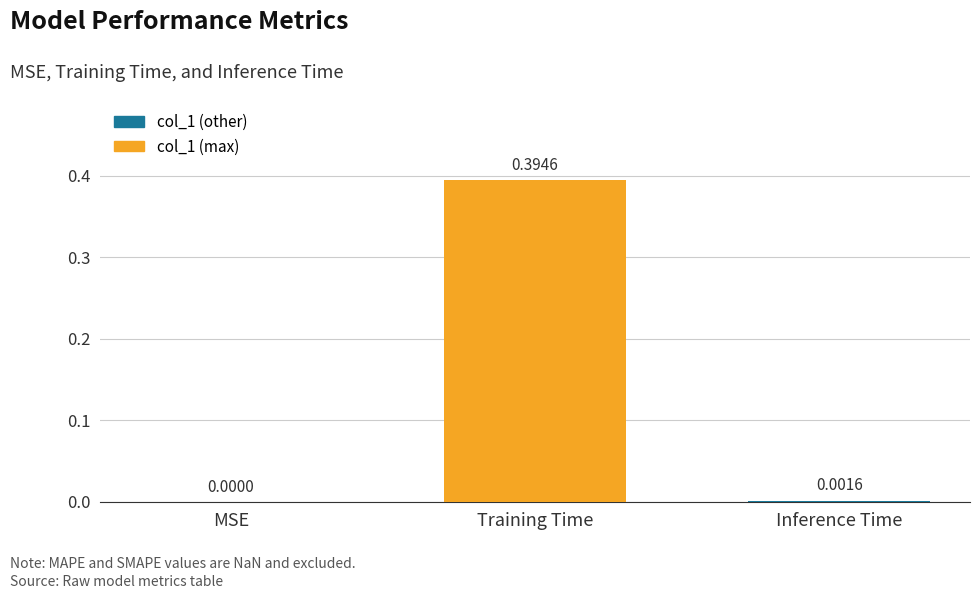

At which category does the chart reach its peak across all series?

Training Time